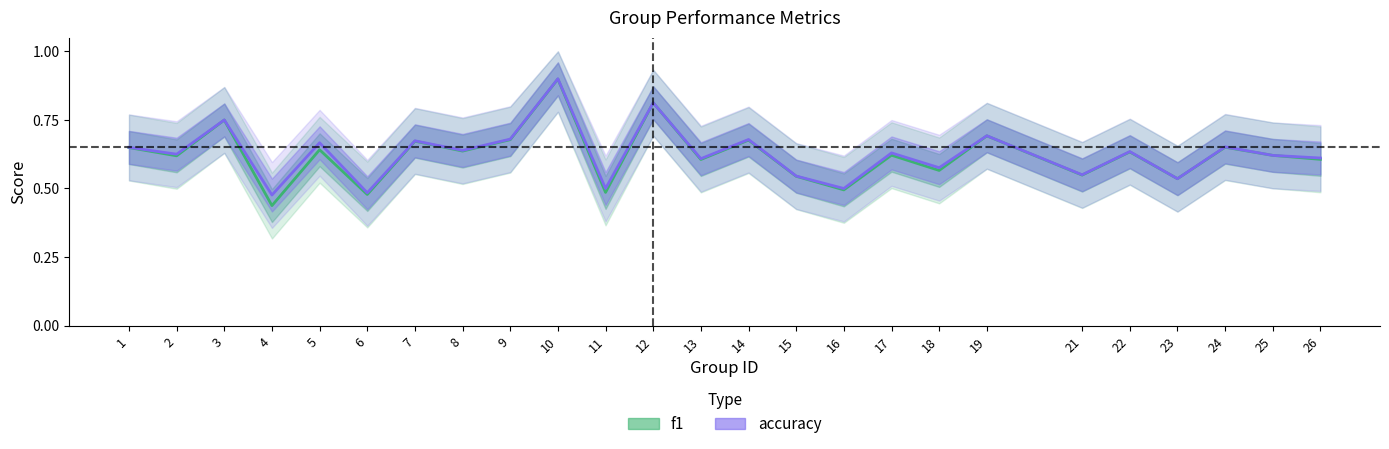

Is this an area chart (filled region under the line)?

No